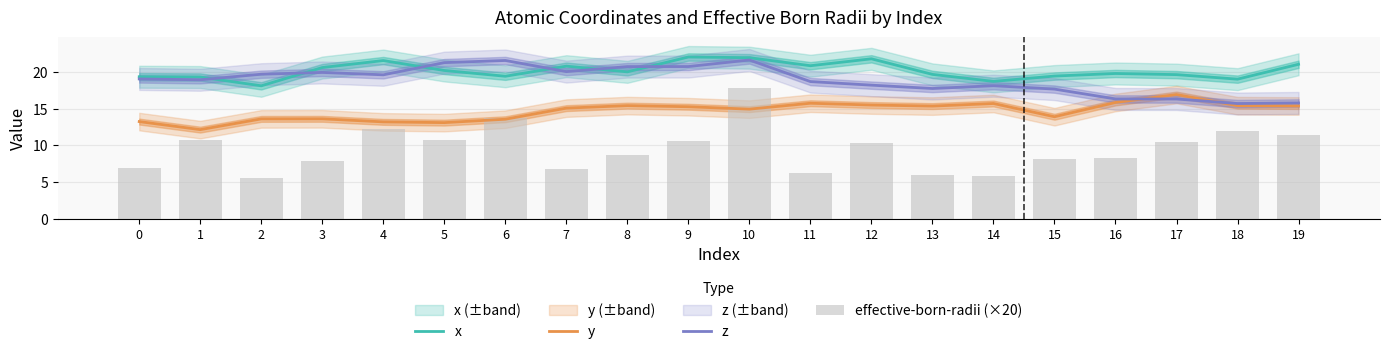

Where is z nearest to the value 18?

14